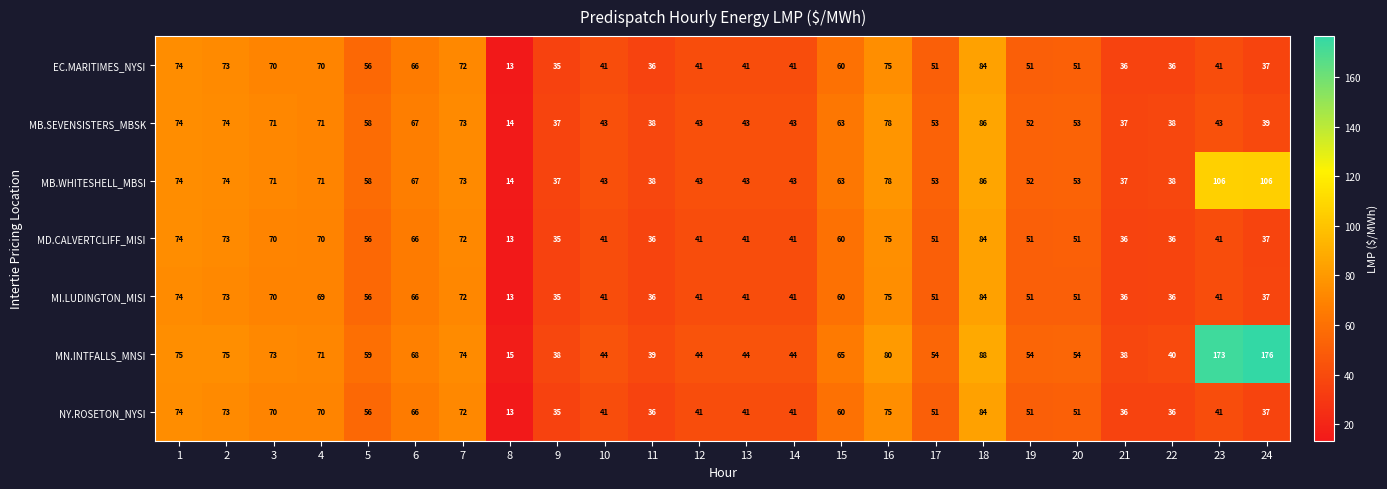

Is it true that MB.WHITESHELL_MBSI equals 106 at 4?

False